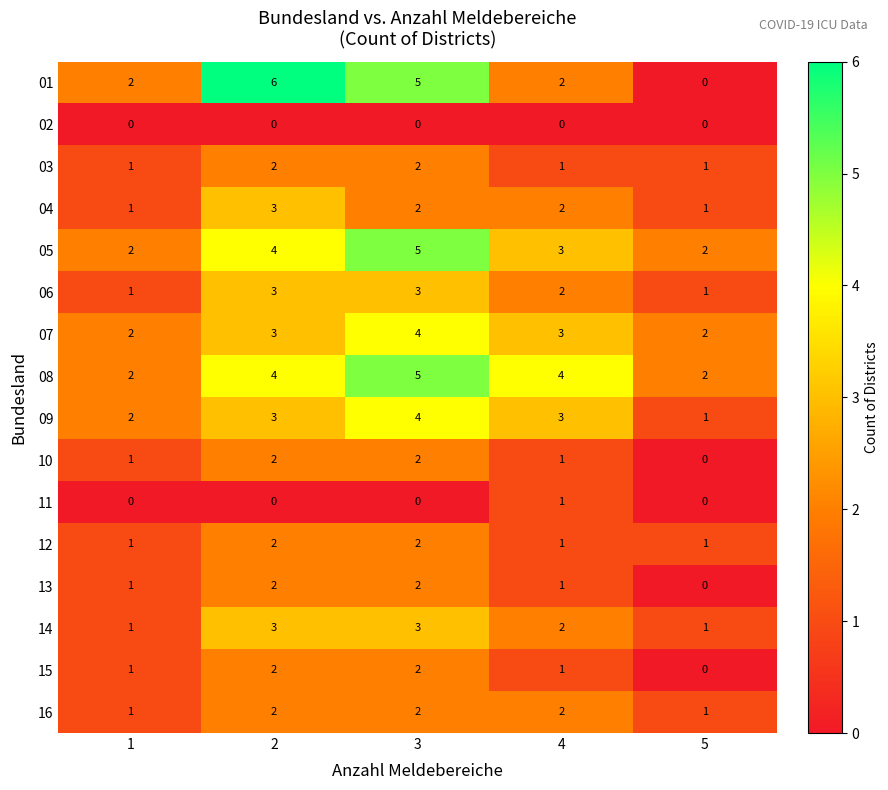

Is it true that 15 equals 0 at 5?

True